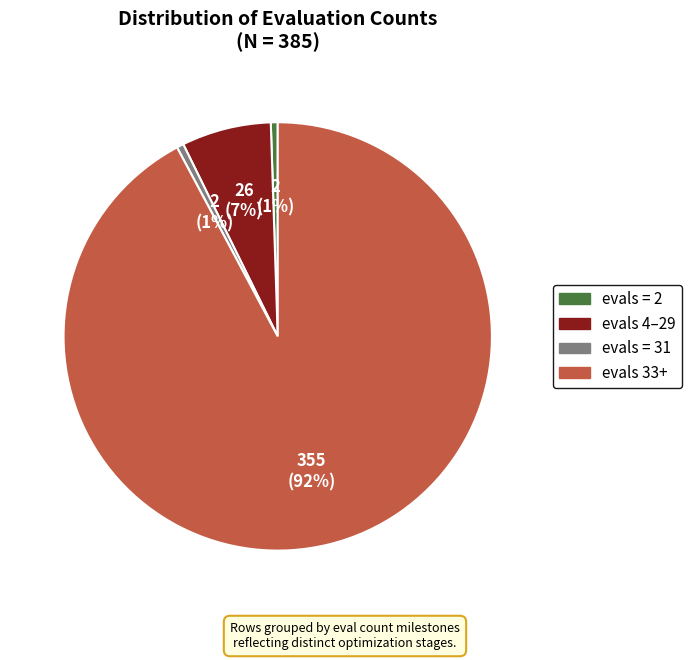

To the nearest percent, what is the average slice percentage?

25%